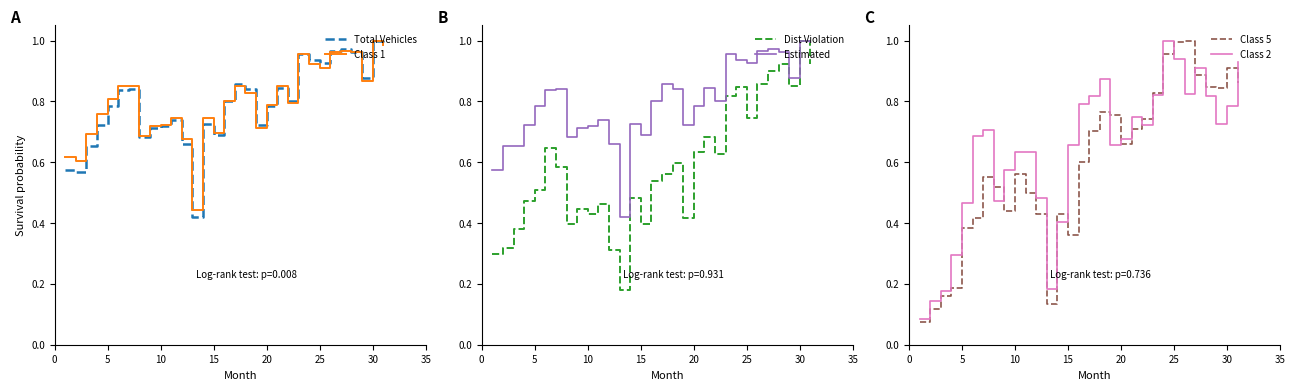

What is the value of the Estimated point at the 6th from the left?

0.8